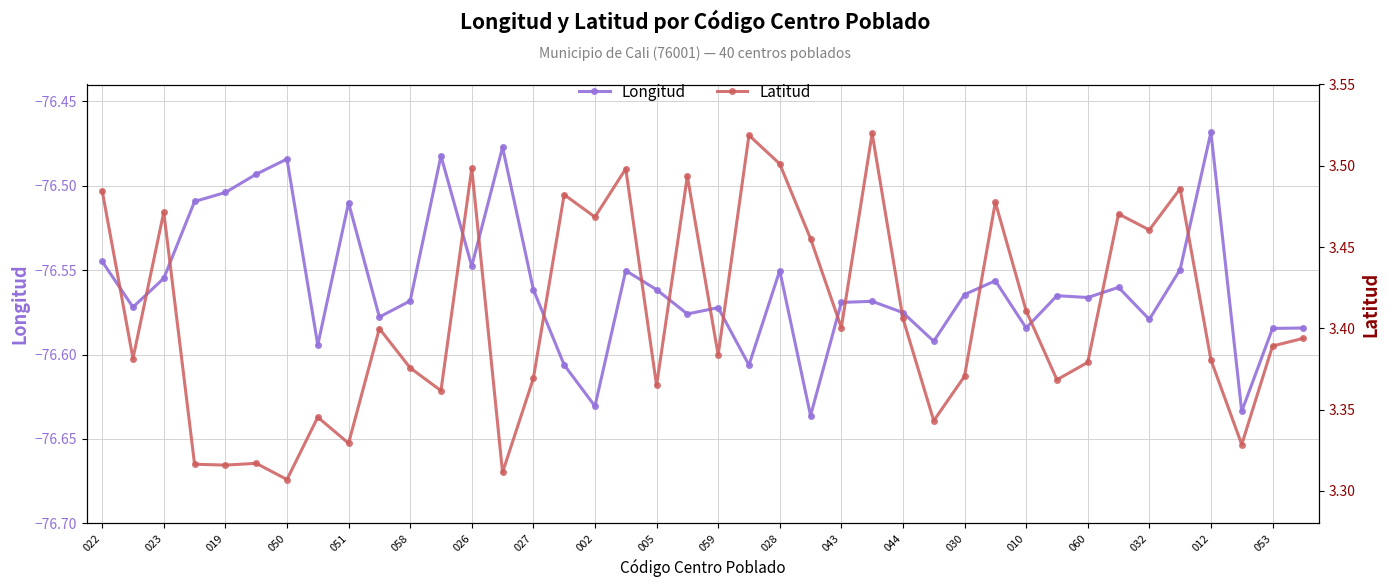

What is the average value of the Longitud series?

-76.6